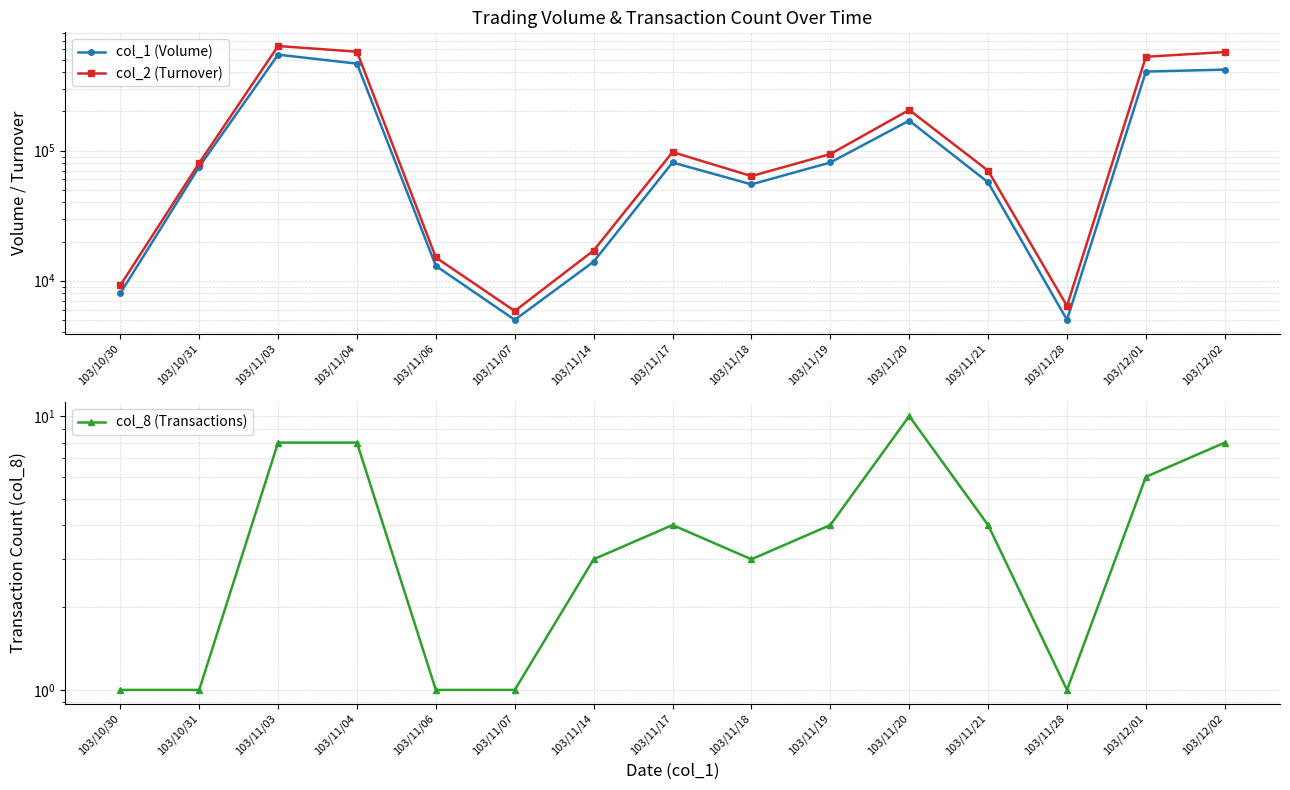

What is the average value of the col_1 (Volume) series?

160000